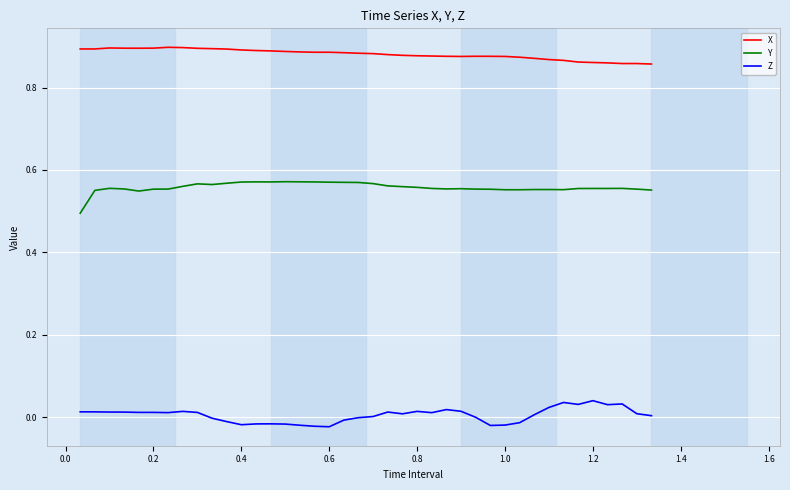

True or false: Y and Z intersect in this chart.

False